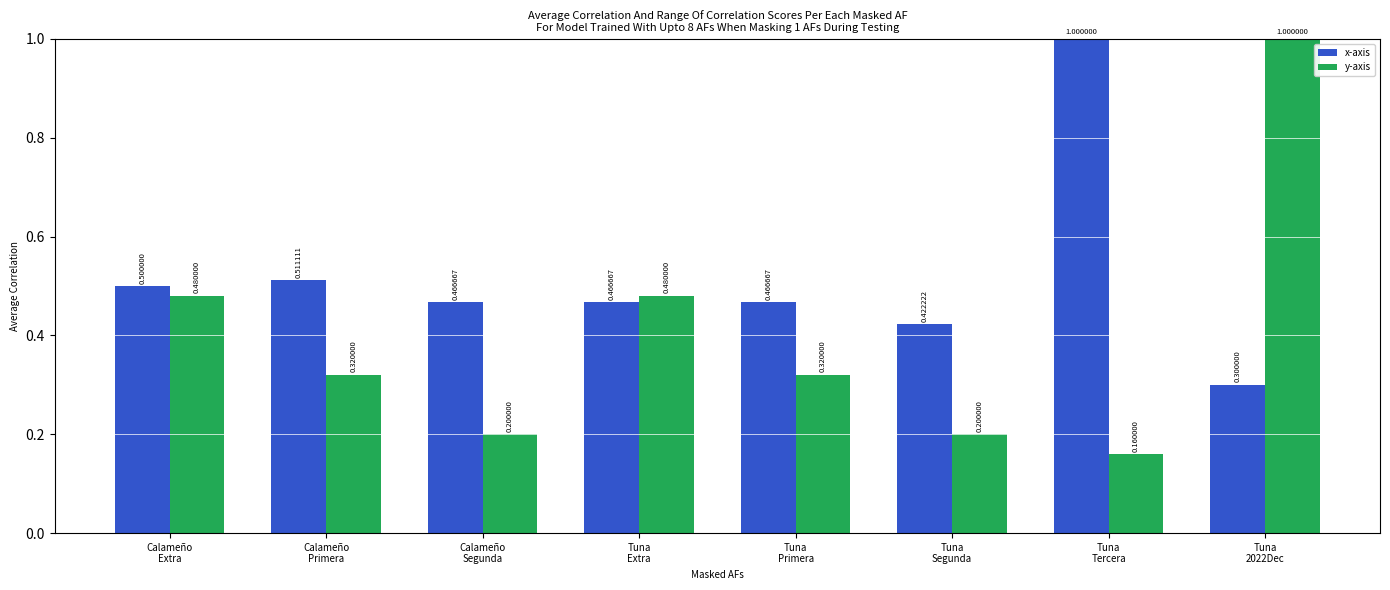

What is the sum of all x-axis values?

4.1